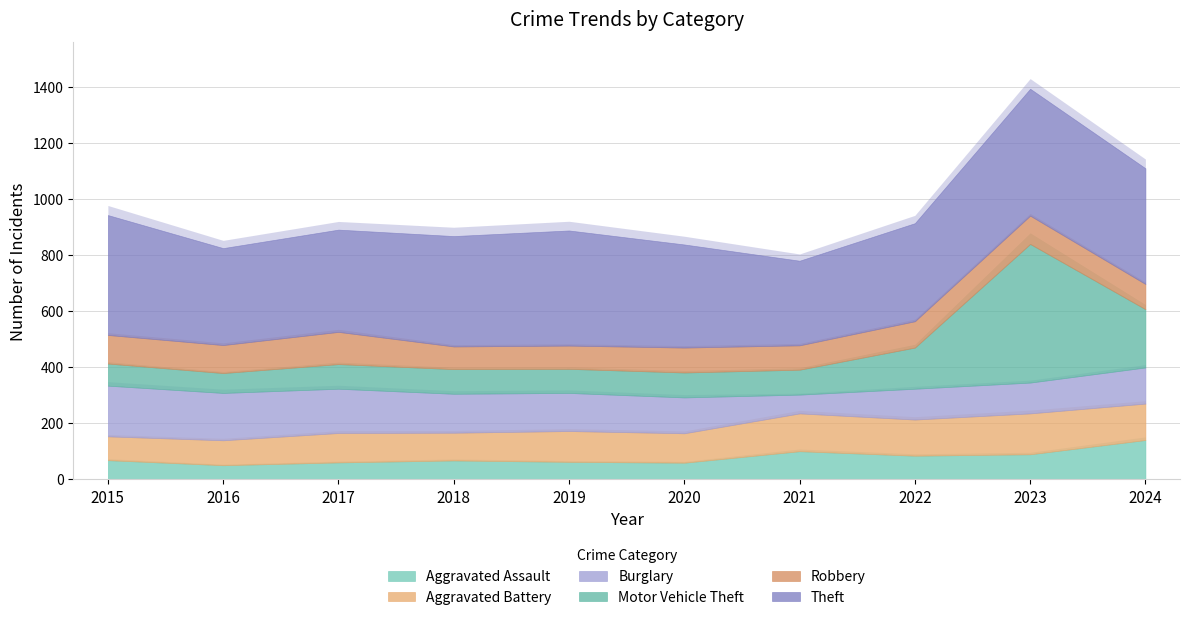

Which series has the widest spread of values?

Motor Vehicle Theft